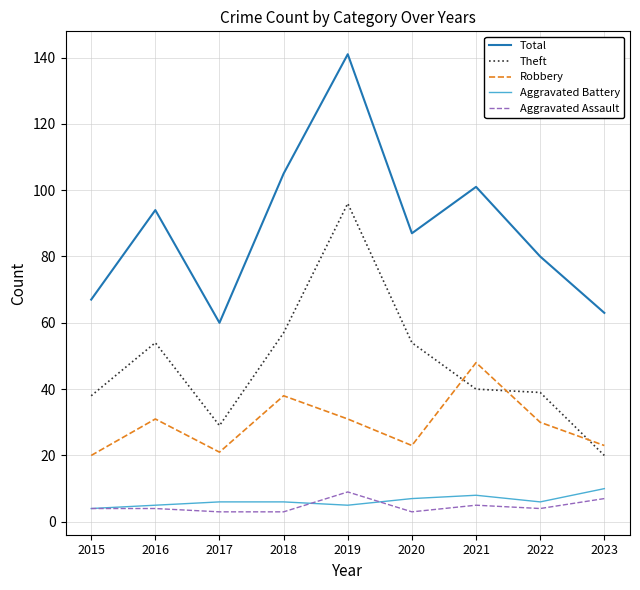

What is the highest value of the Robbery series?

48